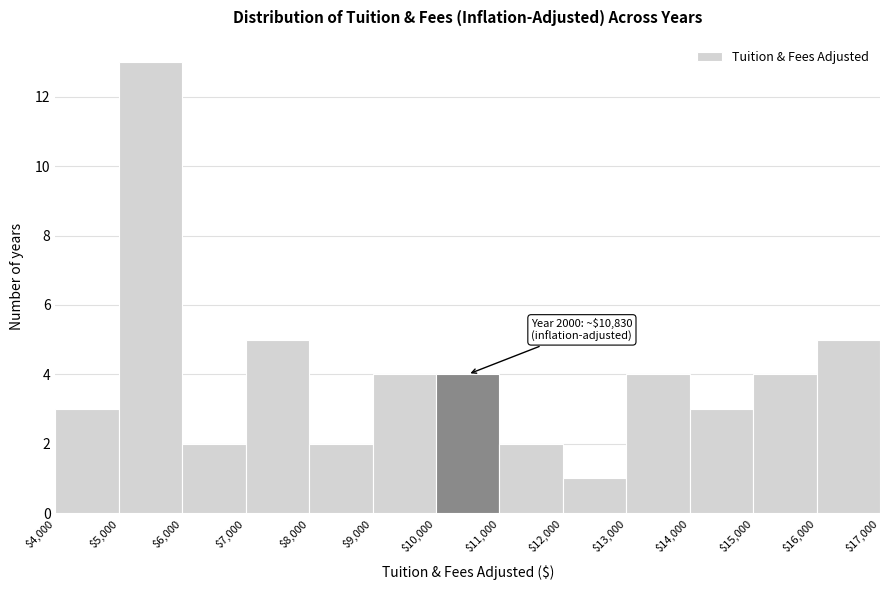

Over which range of the x-axis is the bar tallest?

$5,000 to $6,000